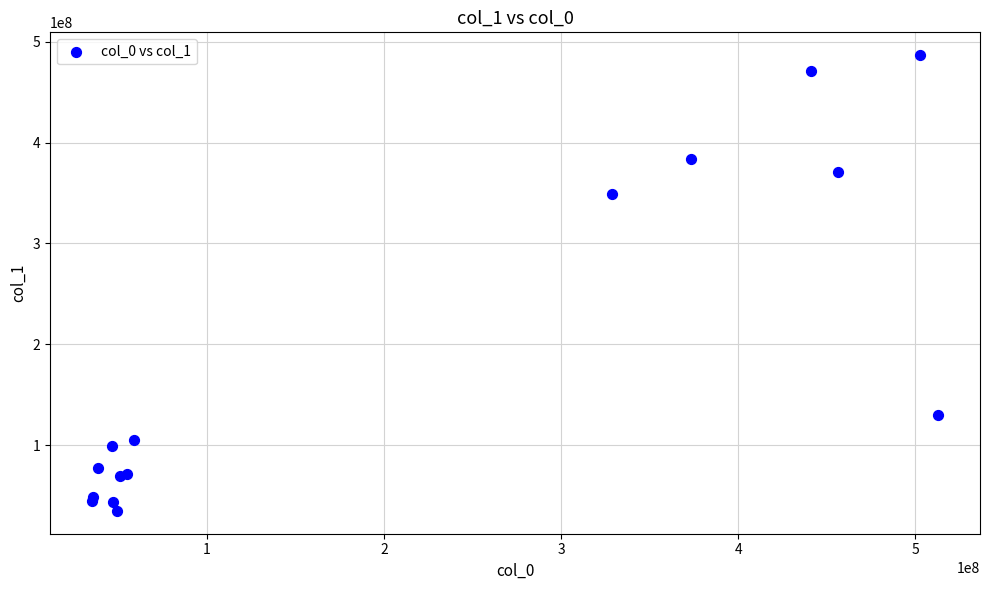

What Y value in the scatter plot is closest to 260701645?

349008534